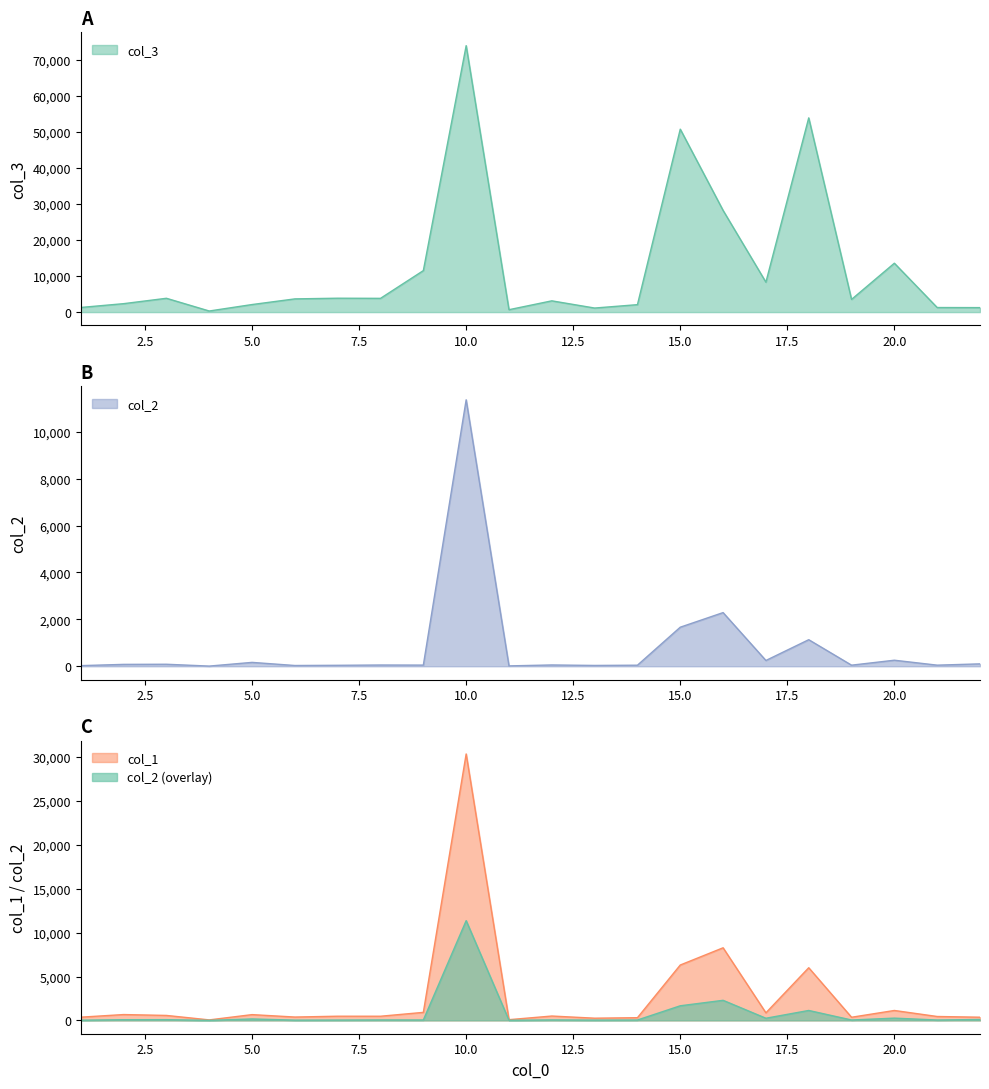

True or false: col_1 and col_2 cross at least once.

False